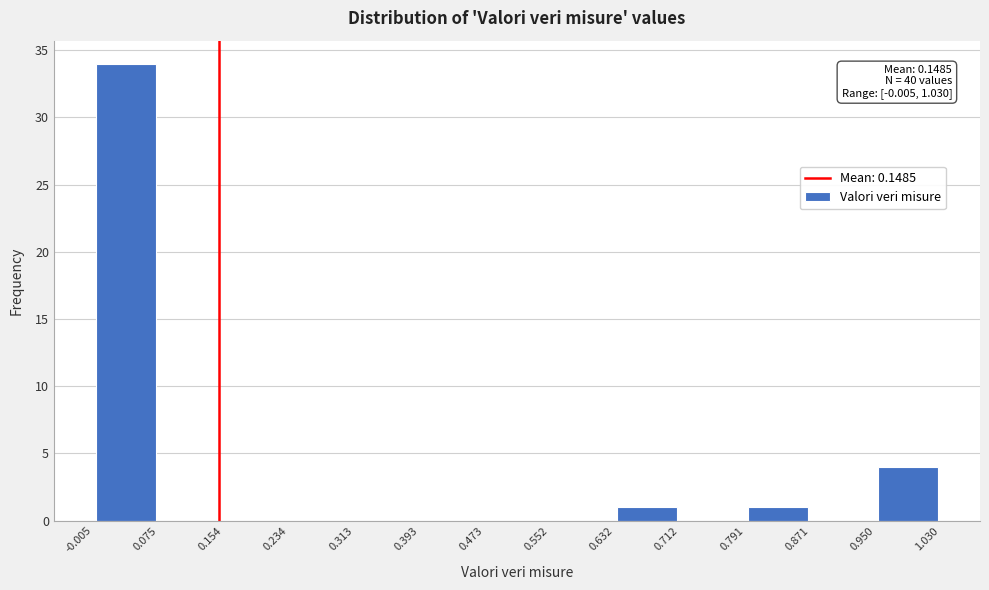

Over which range of the x-axis is the bar tallest?

-0.005 to 0.075